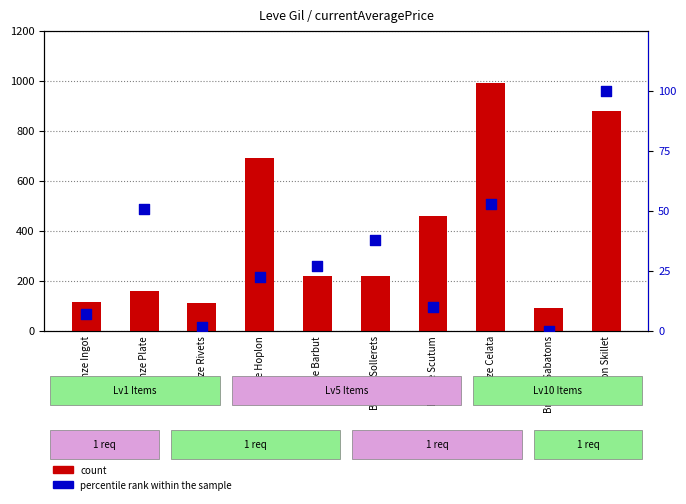

What are all the series names shown in the legend?

count, percentile rank within the sample